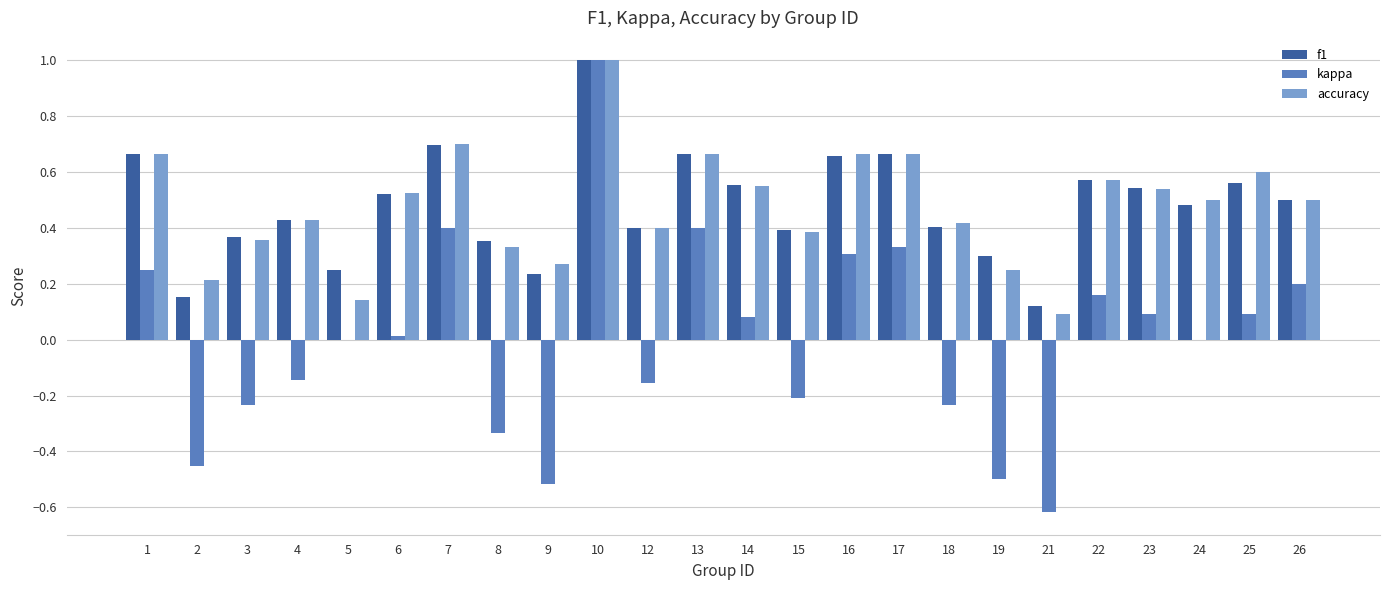

What are all the series names shown in the legend?

f1, kappa, accuracy